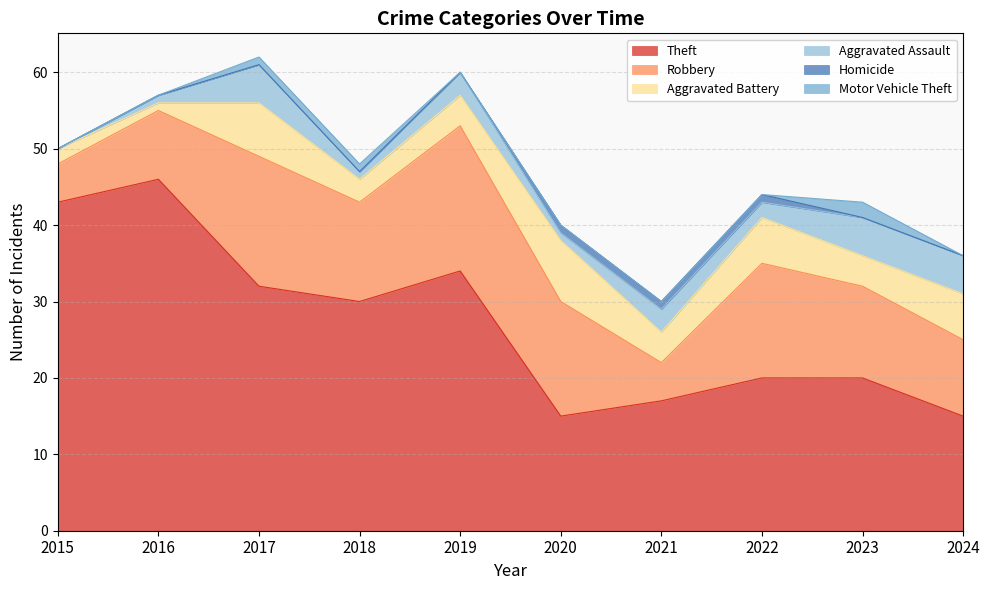

Does the chart display data point markers on the line(s)?

No